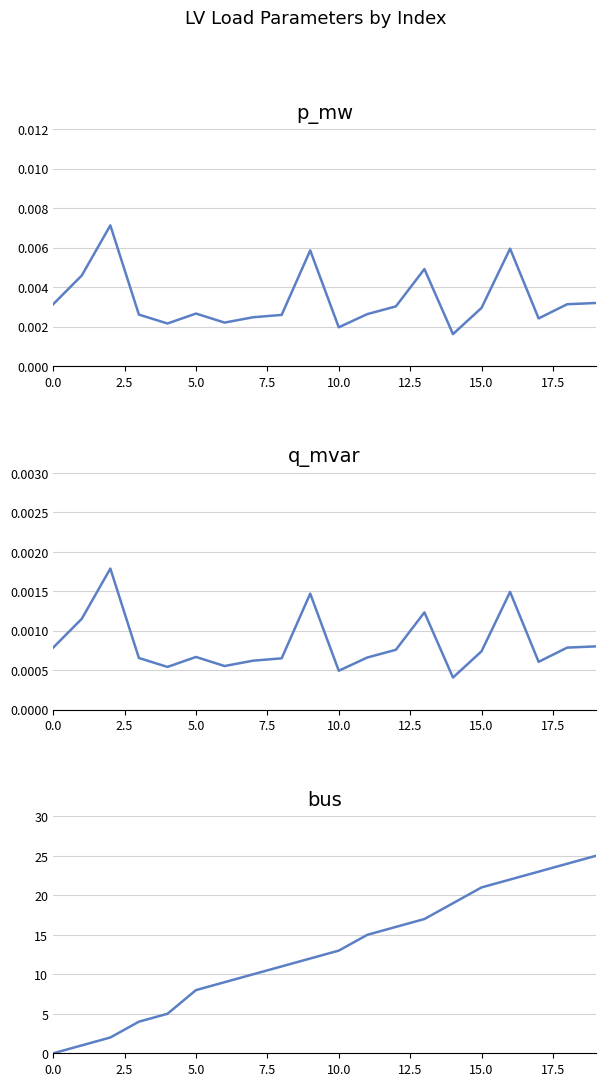

List the series in order of their peak value, lowest first.

q_mvar, p_mw, bus